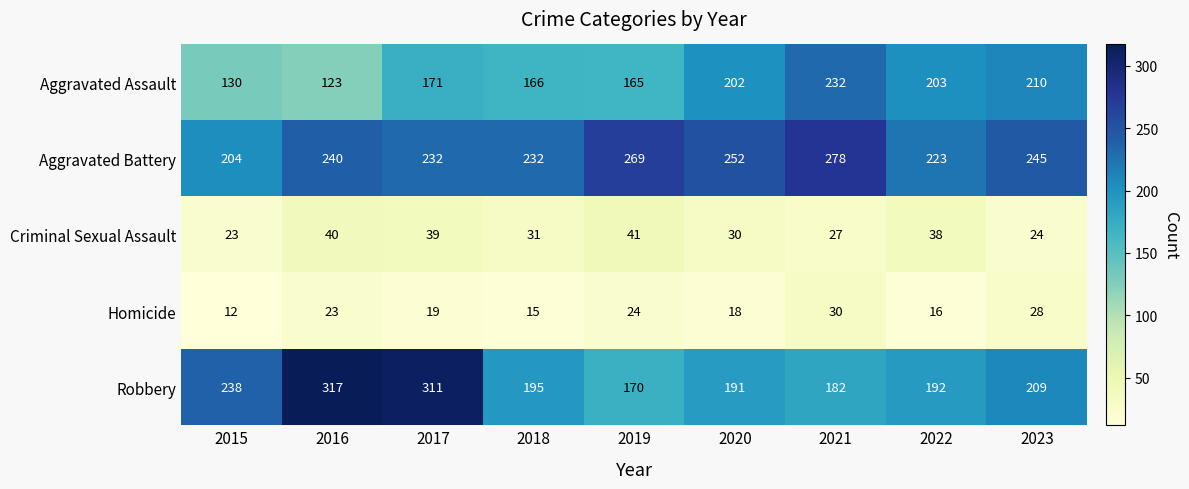

Which category has the lowest value across all series?

2015